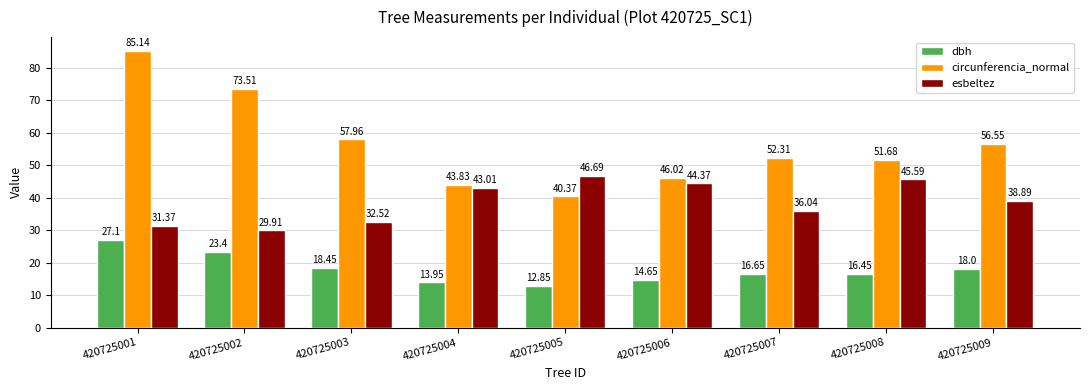

Between 420725005 and 420725008, which series saw the biggest shift?

circunferencia_normal